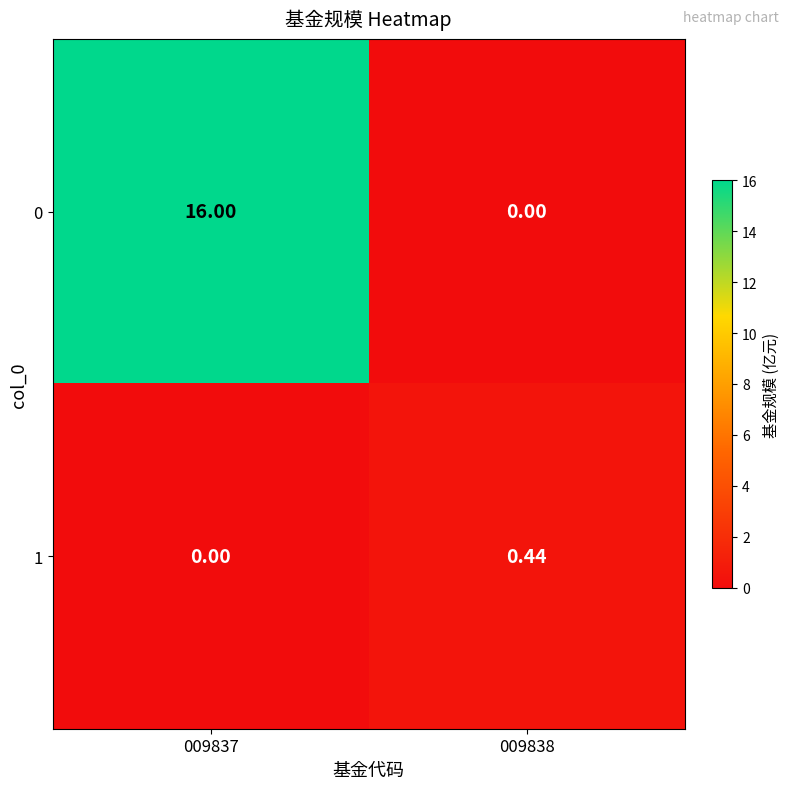

Rank the series at 009837 from highest to lowest value.

0, 1